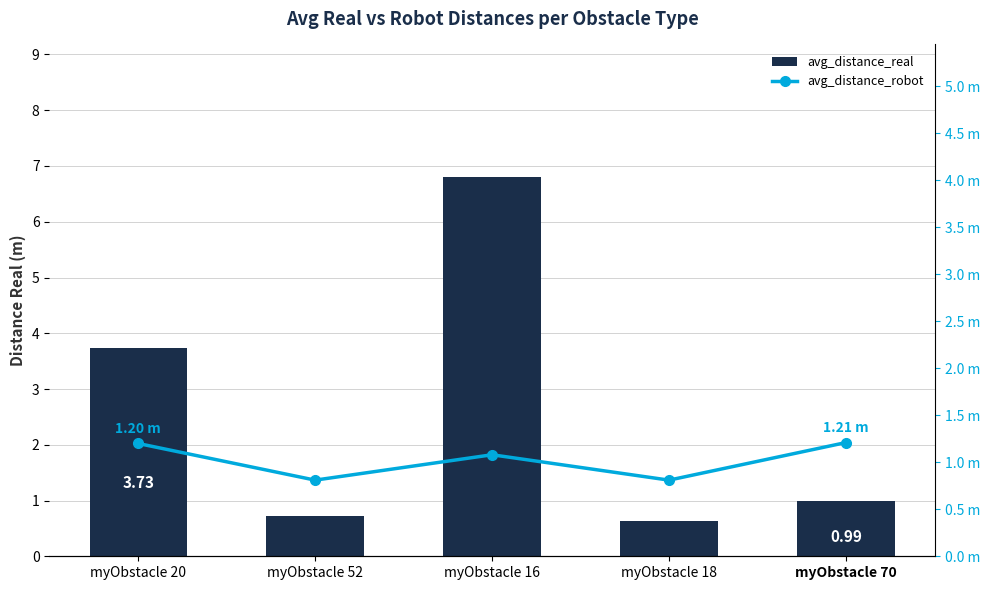

Which has a higher value, myObstacle 16 or myObstacle 18?

myObstacle 16